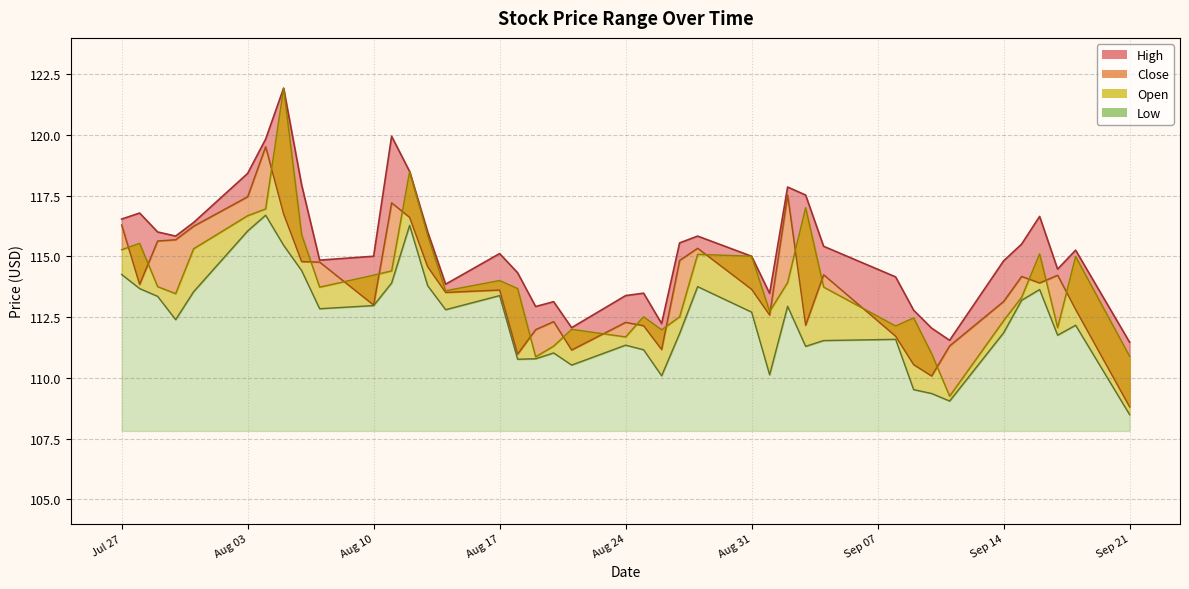

What are all the series names shown in the legend?

High, Close, Low, Open